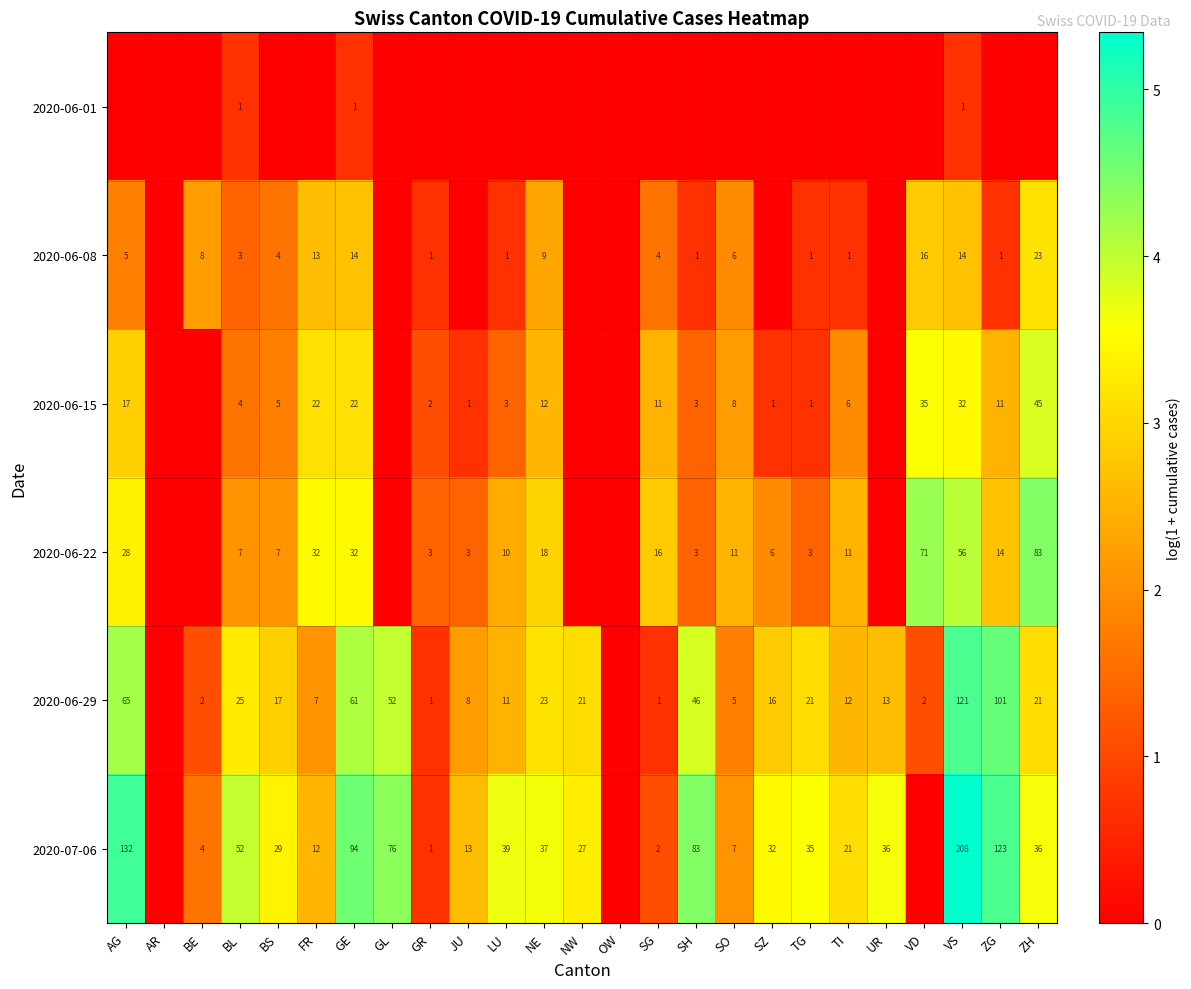

What is the difference between the 2020-06-15 values at GR and ZG?

9